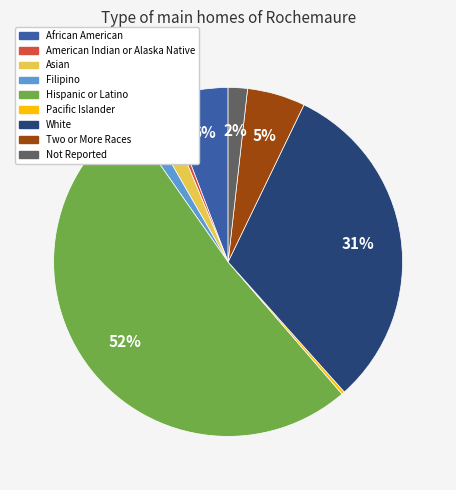

Which has a higher value, Two or More Races or Asian?

Two or More Races